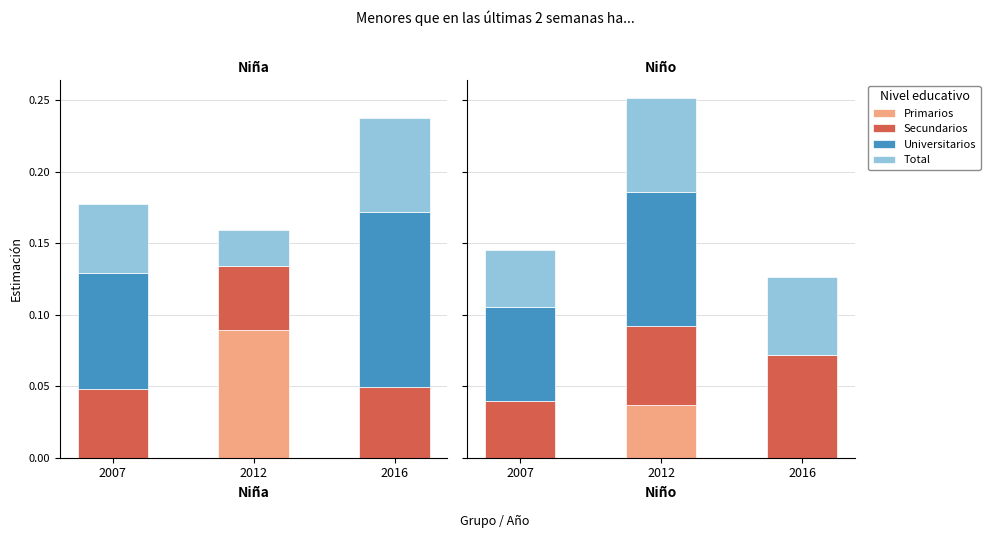

Between 2007 and 2016, which is larger?

2007